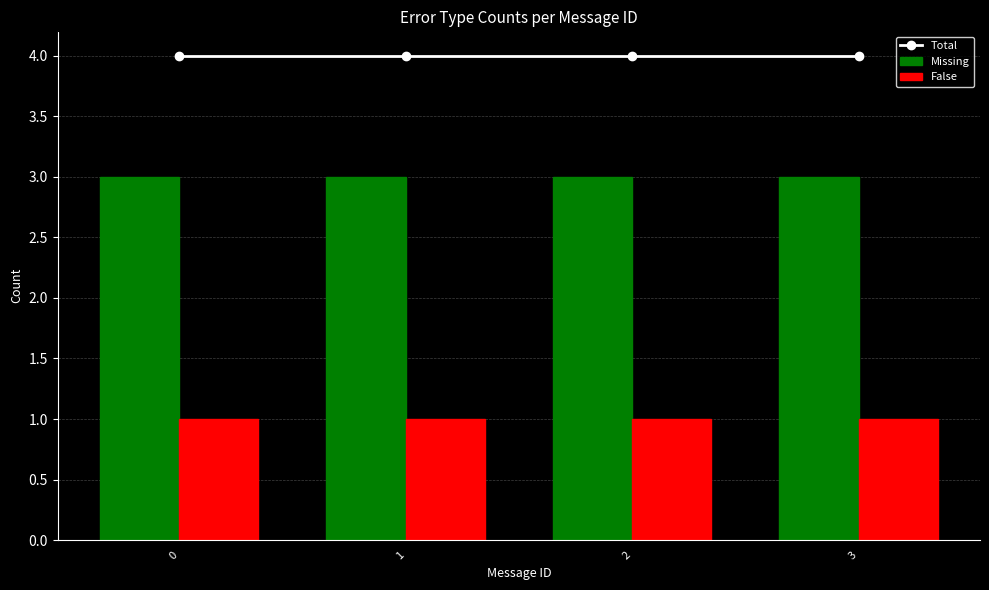

True or false: False has a value of 1 at 0.

True